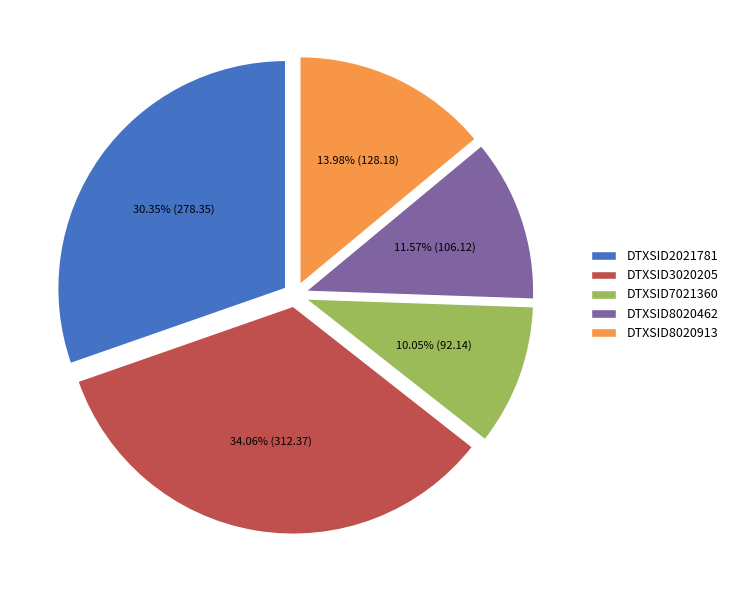

Count the number of slices in the pie.

5